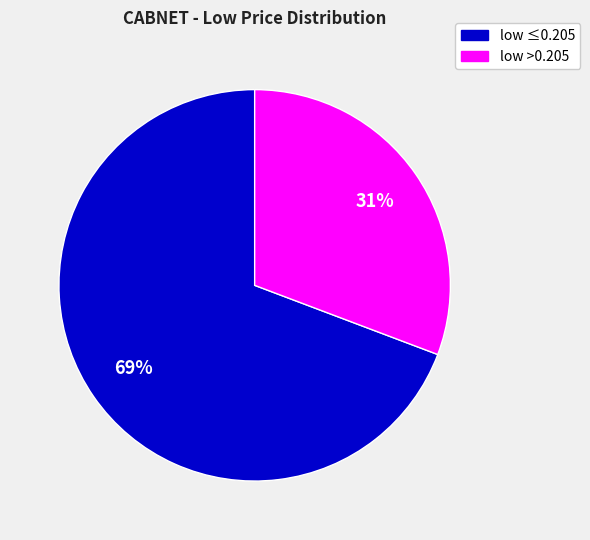

Is there any slice that represents more than half of the pie?

Yes